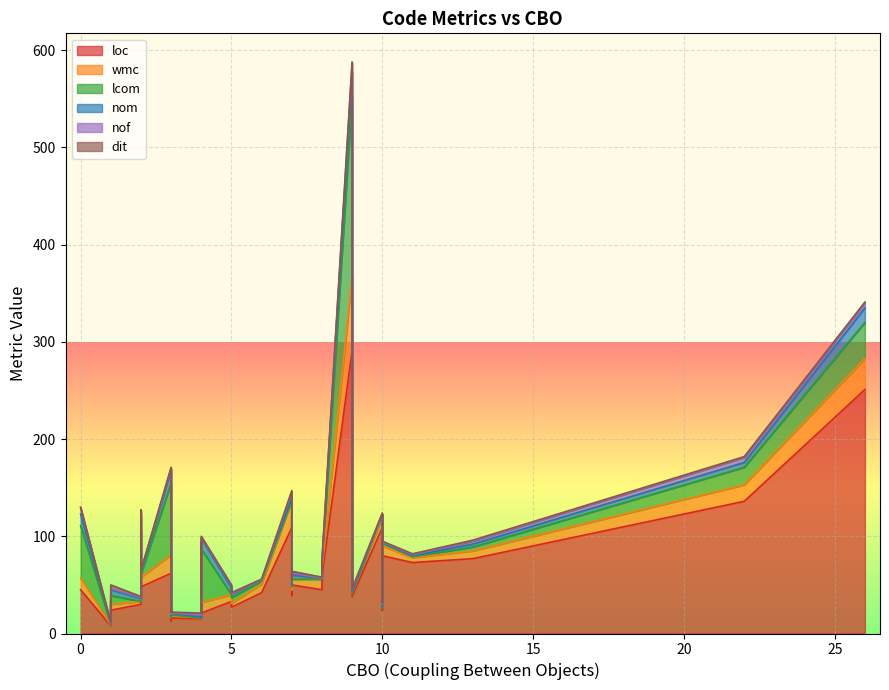

The nom series shows 1 at 17. True or false?

False